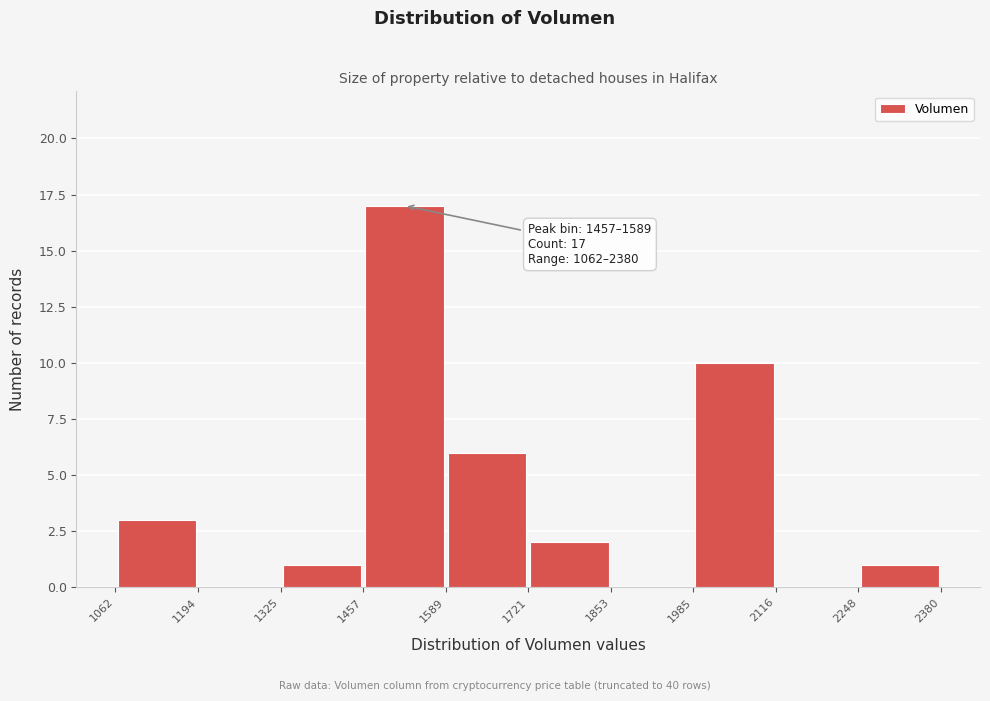

Over which range of the x-axis is the bar tallest?

1457 to 1589